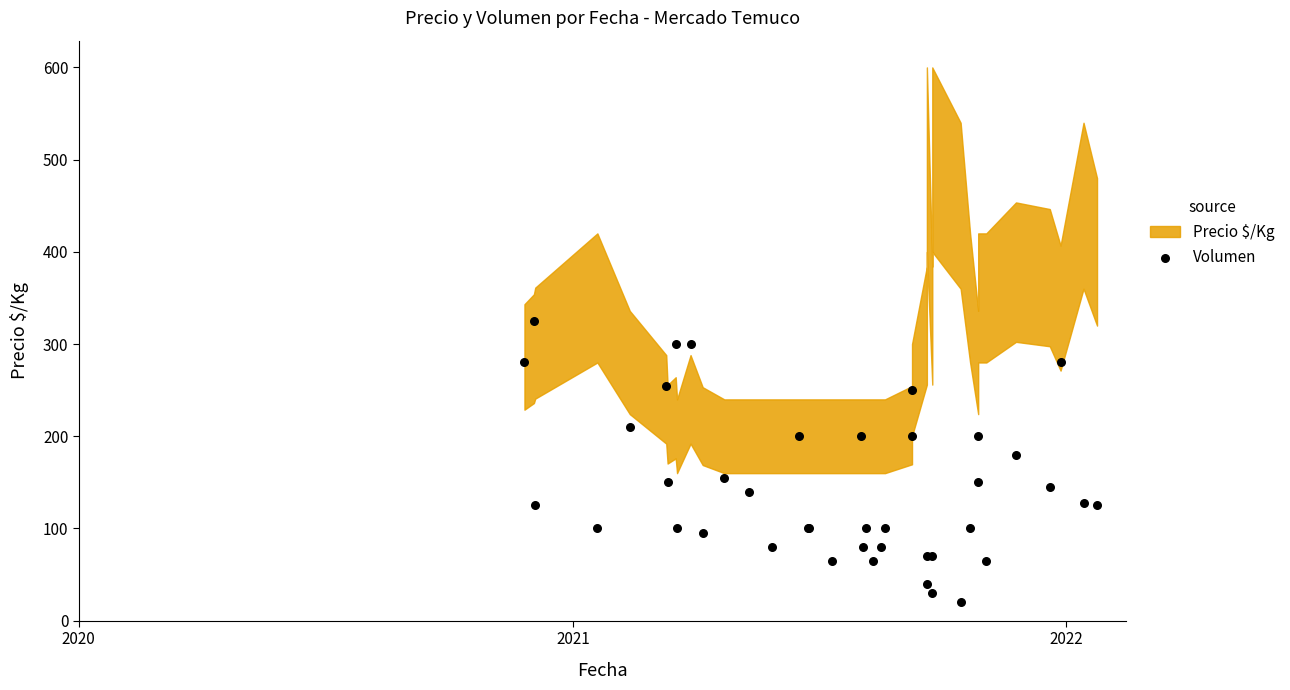

What Y value in the scatter plot is closest to 172?

180